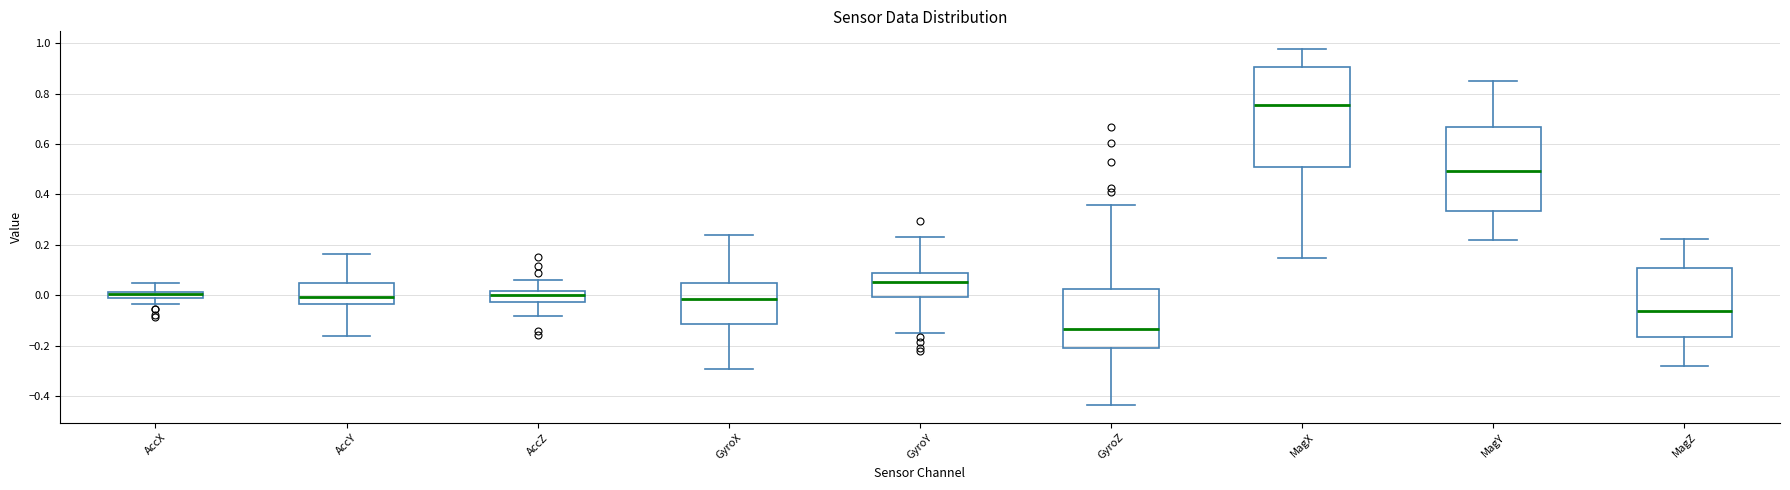

Where does the median line of the box for GyroZ sit on the y-axis? The values are not printed on the chart, so give them approximately, as read against the axis.

-0.14